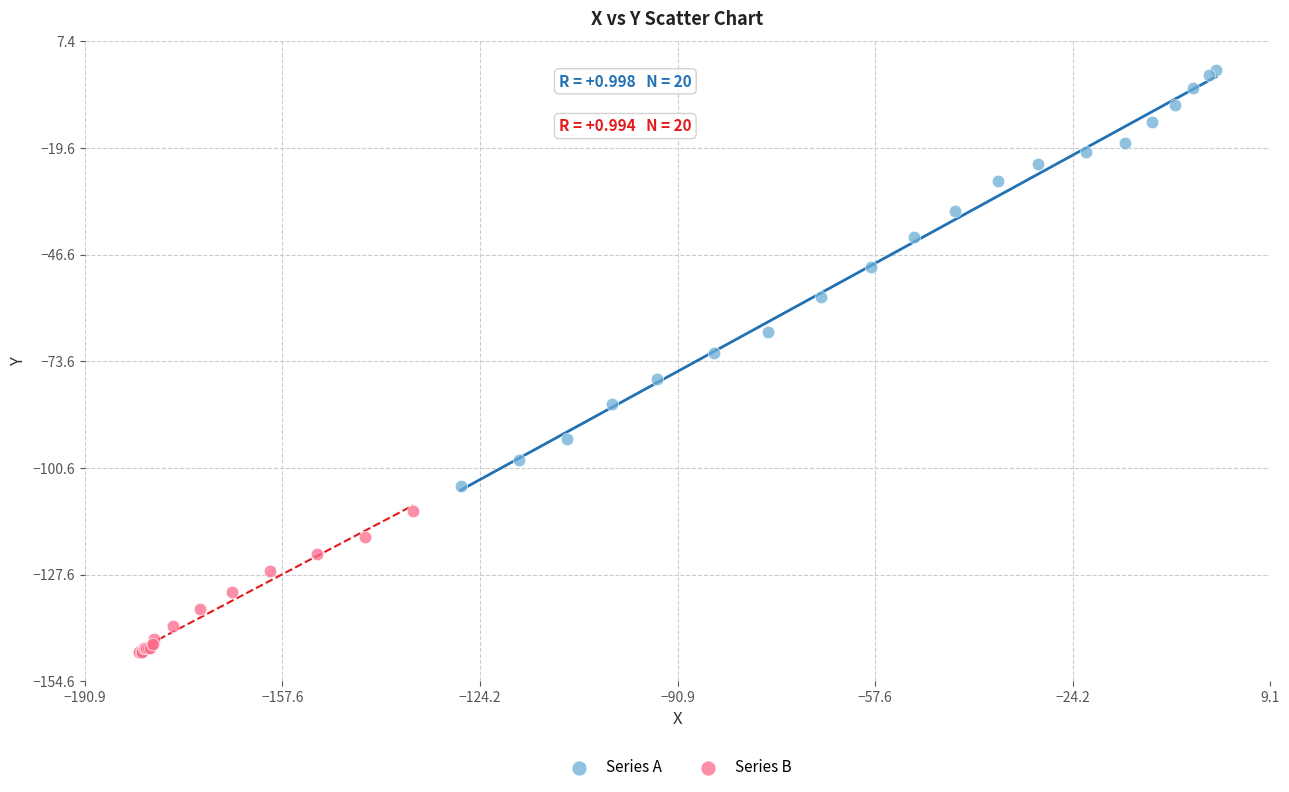

Which series reaches the minimum Y coordinate?

Series B